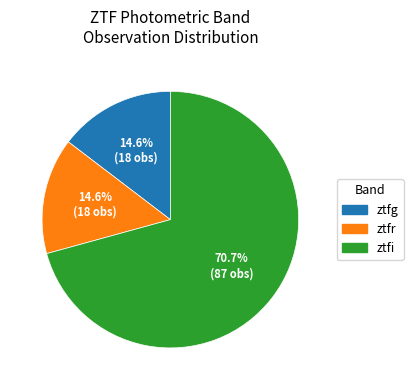

What is the largest slice in the pie chart?

ztfi